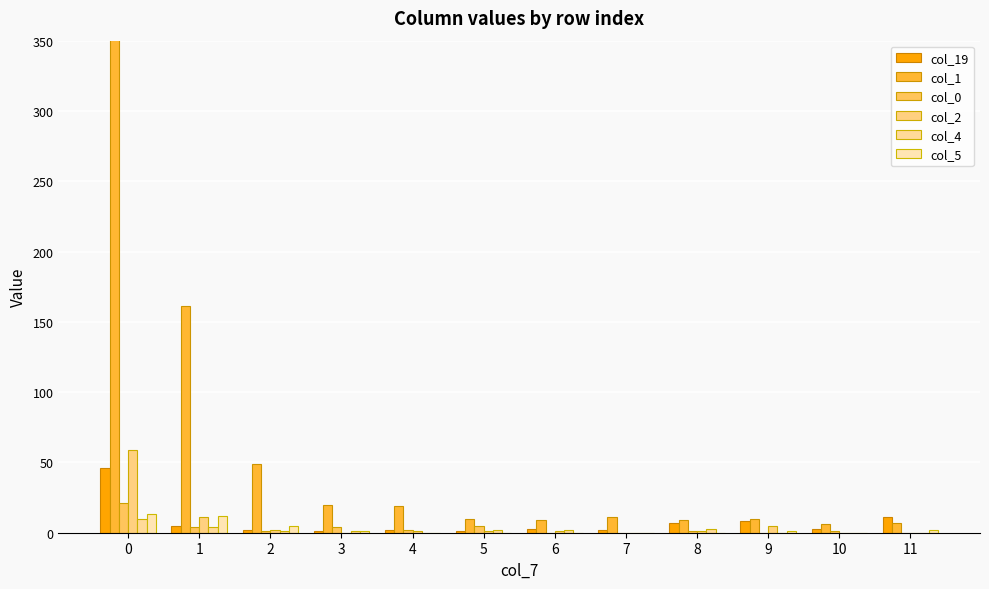

What is the sum of all col_5 values?

34